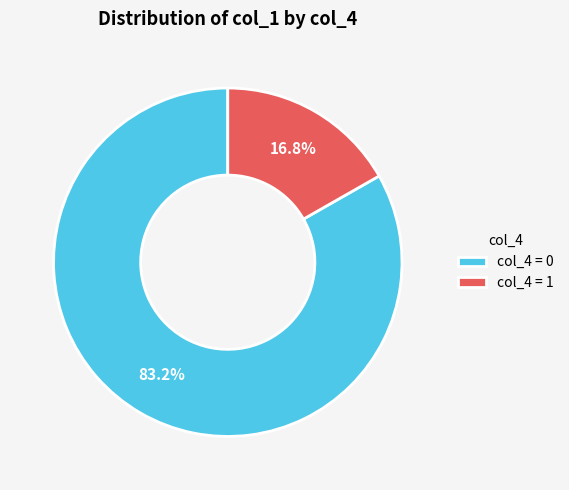

Which slice is the smallest?

col_4 = 1